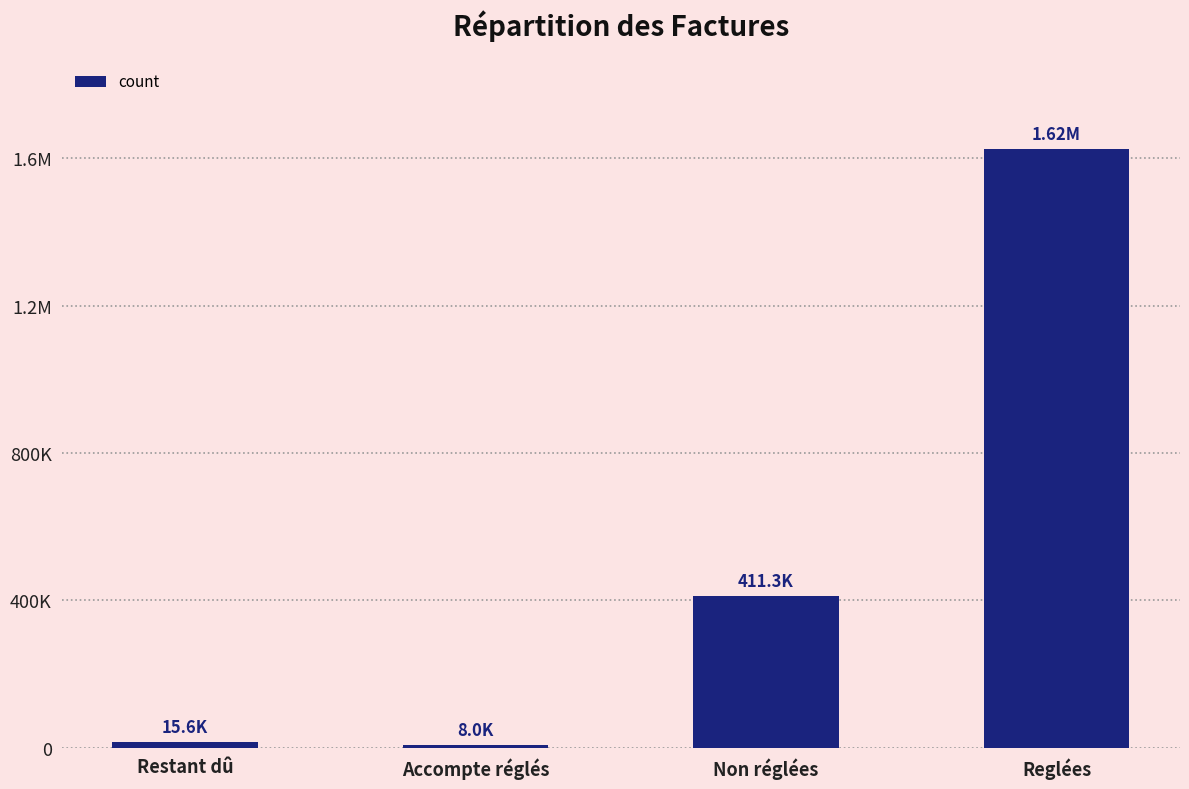

What is the ratio of the value at Restant dû to the value at Accompte réglés?

2.0